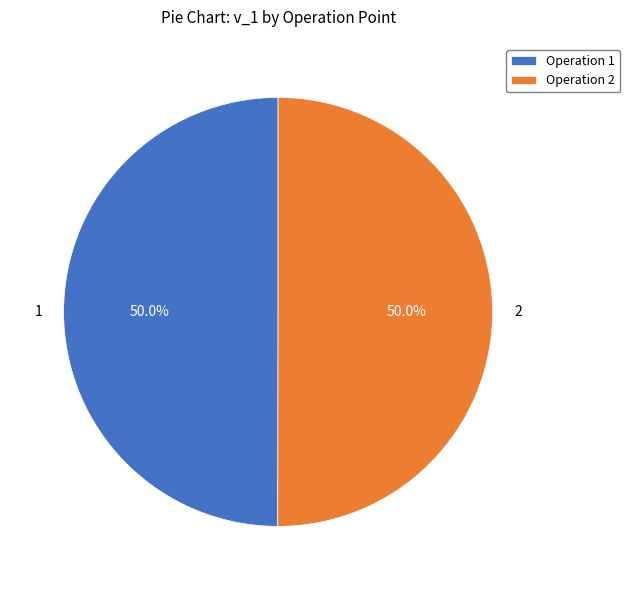

How many segments does this pie chart have?

2